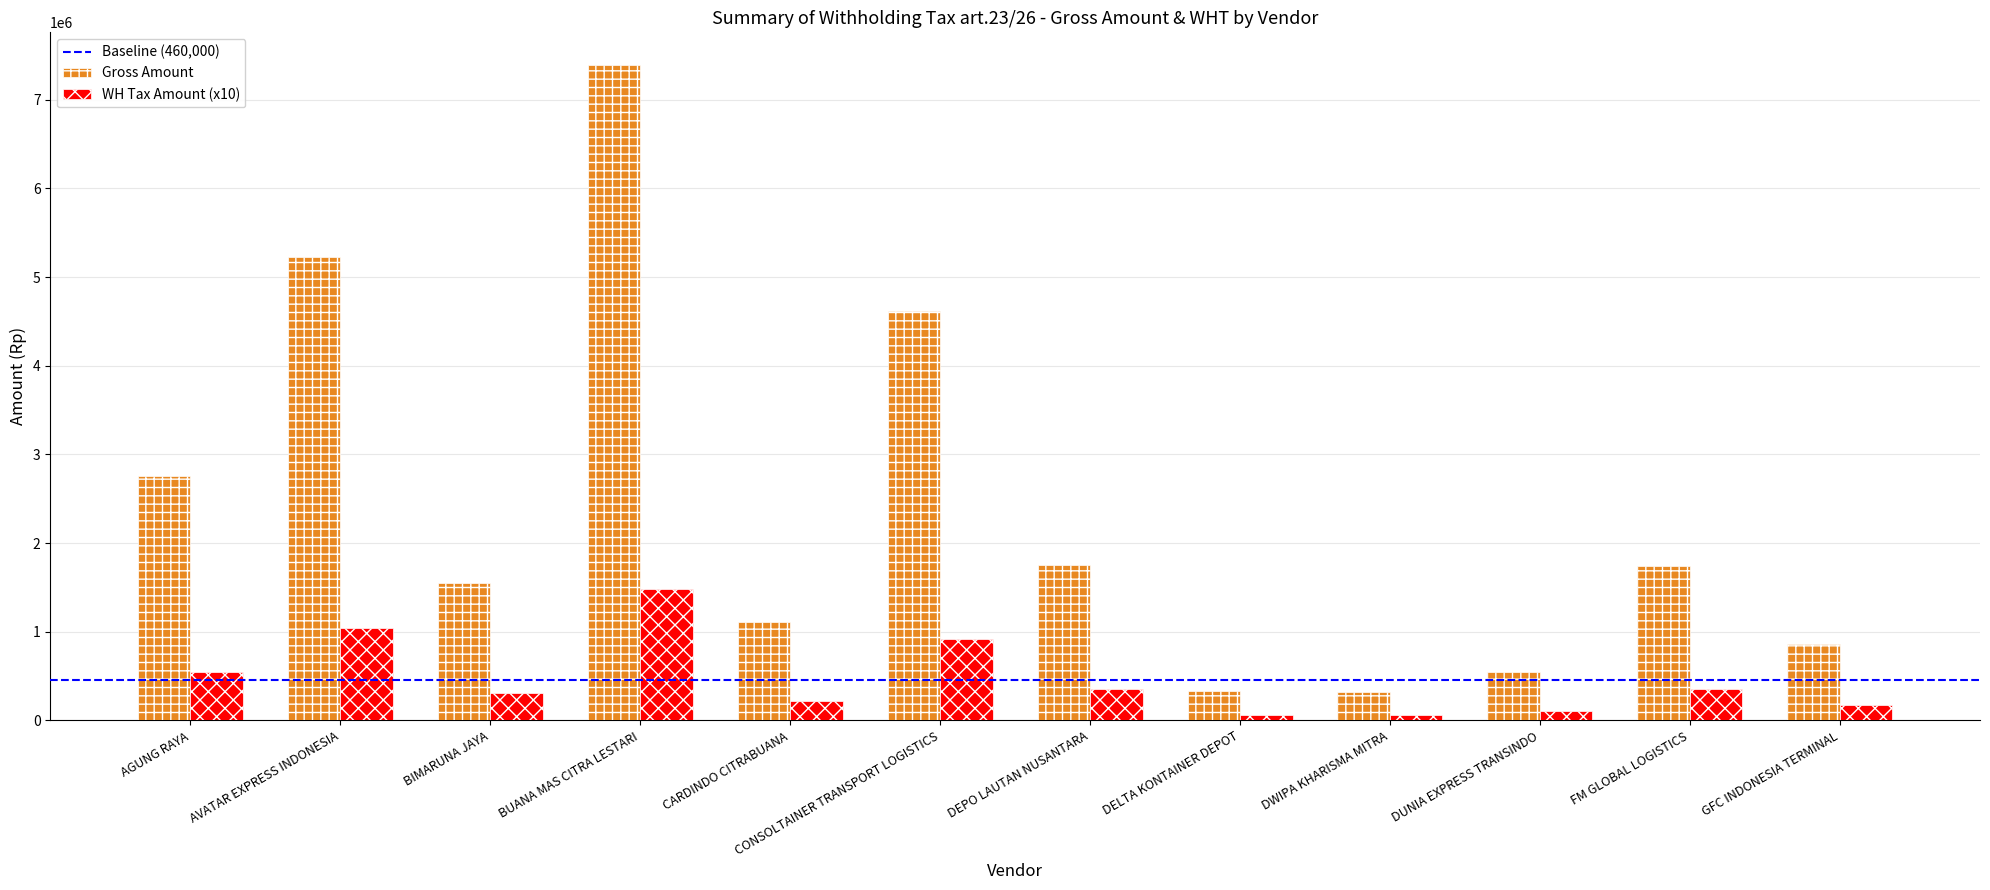

Which series has the widest spread of values?

Gross Amount